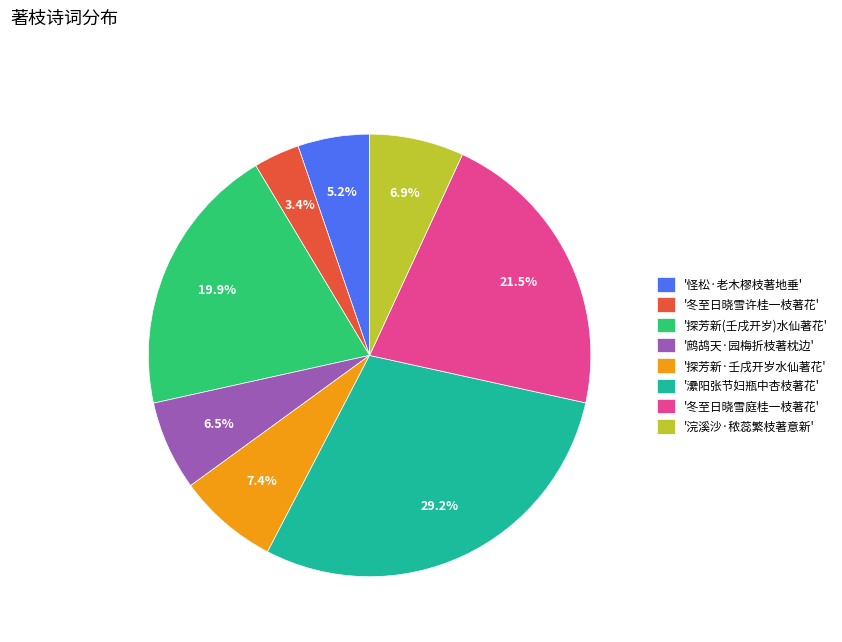

Is '冬至日晓雪许桂一枝著花' the majority of the pie?

No